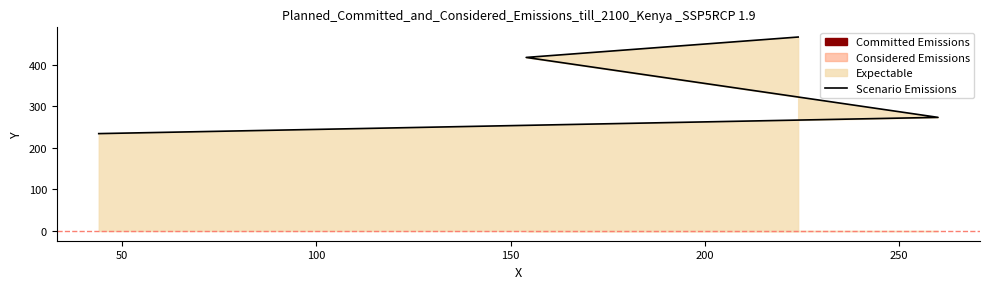

What is the greatest value displayed?

466